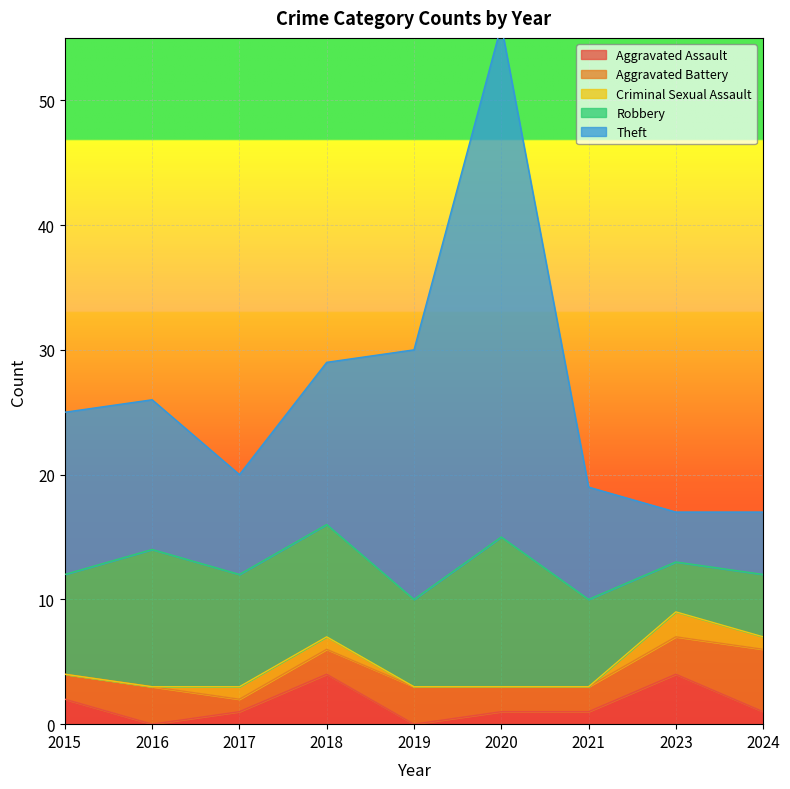

At how many categories does at least one series exceed 0?

9